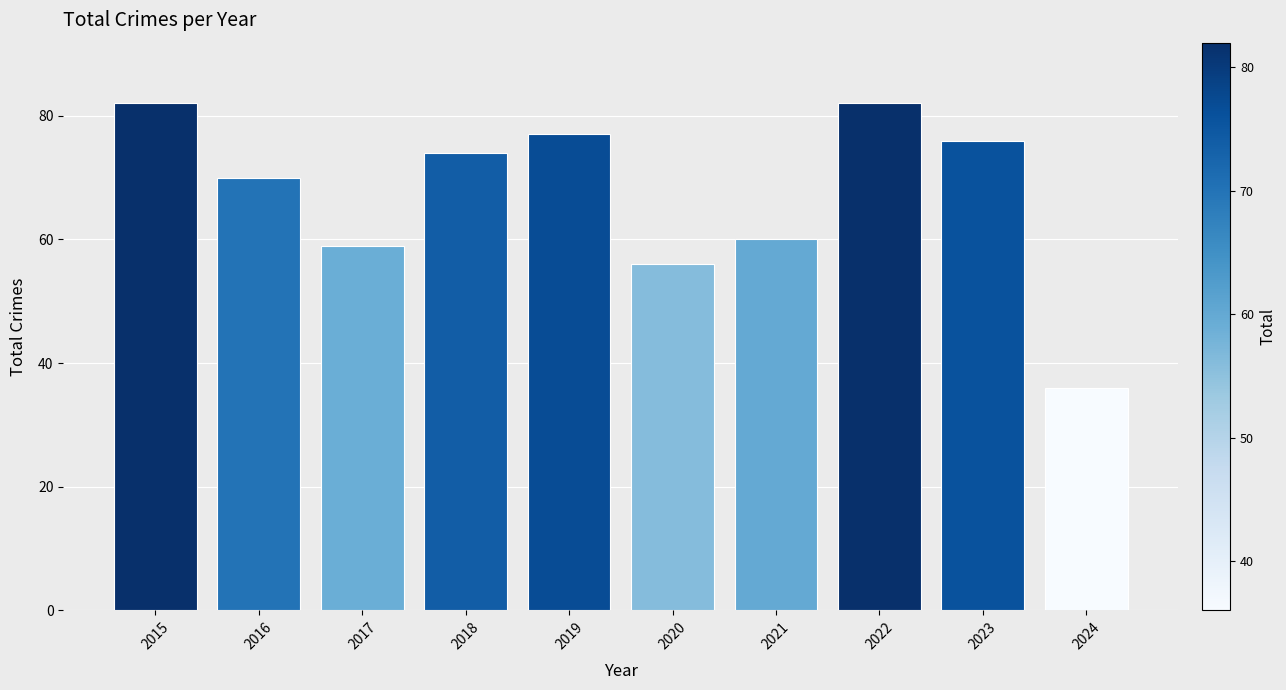

What is the minimum value shown in the chart?

36